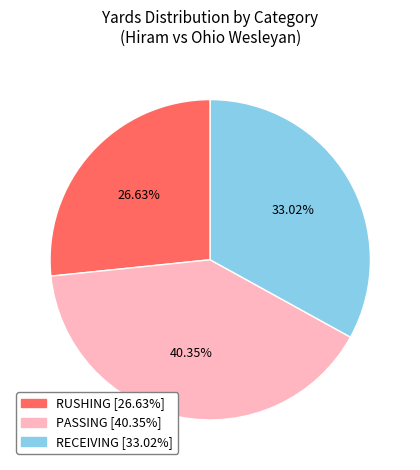

How many slices are in this pie chart?

3